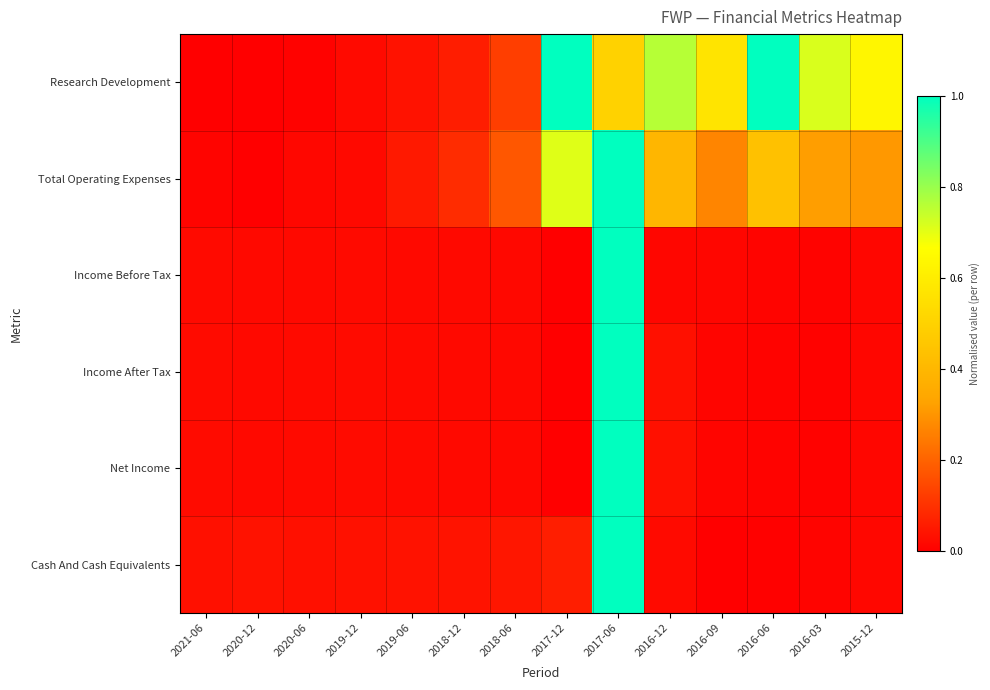

Which series has the largest range (max minus min)?

Research Development